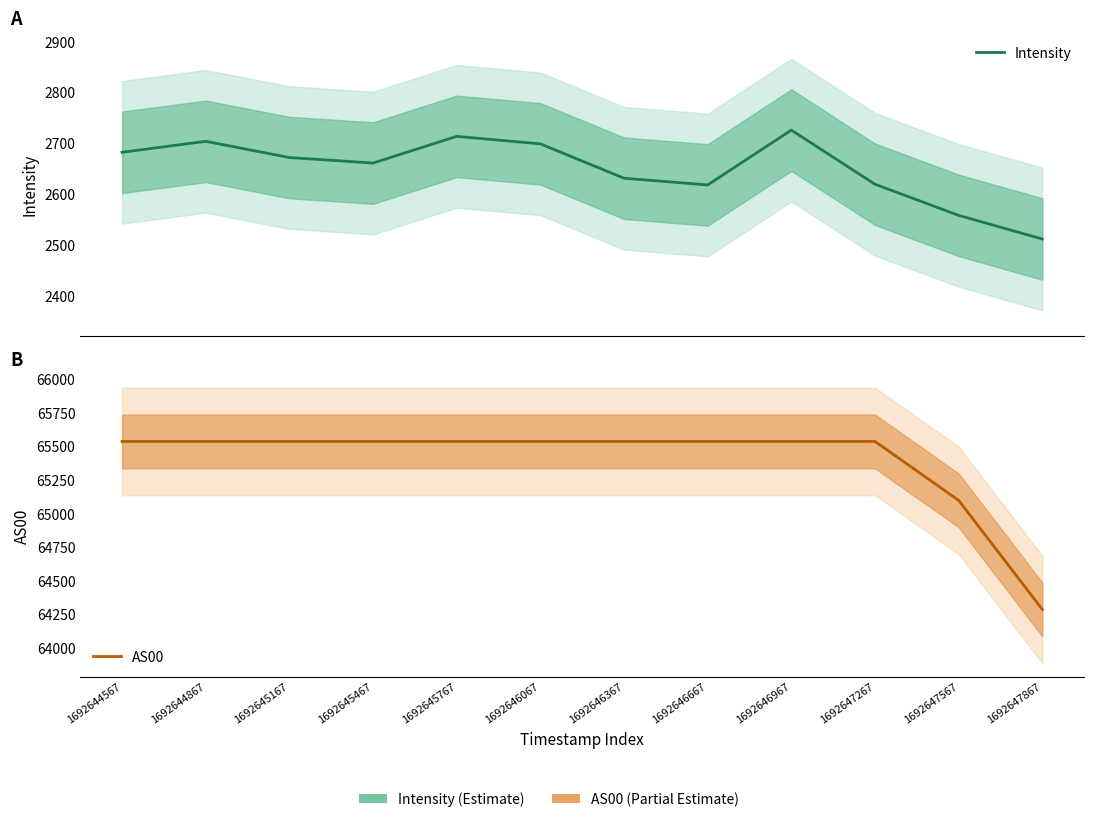

At which label is Intensity closest to 2618?

1692646667